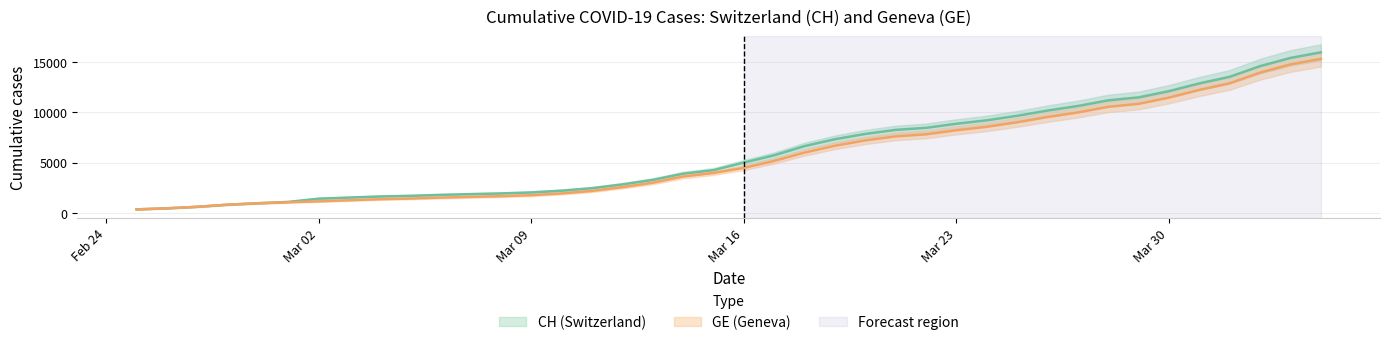

Which series changed the most between 2020-03-15 and 2020-03-20?

CH